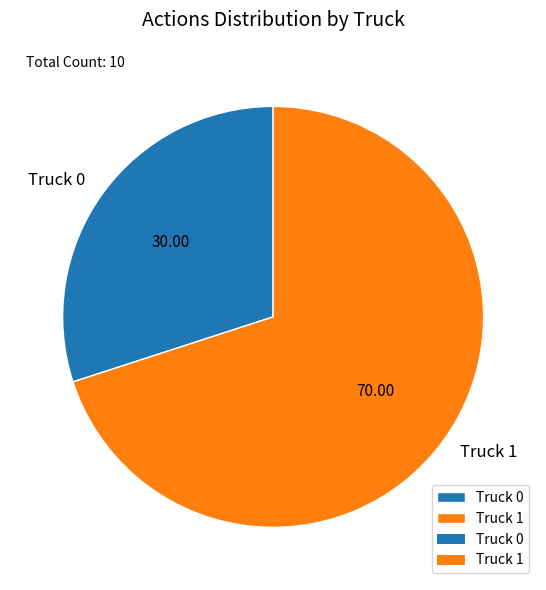

True or false: Truck 1 accounts for 70% of the total.

True